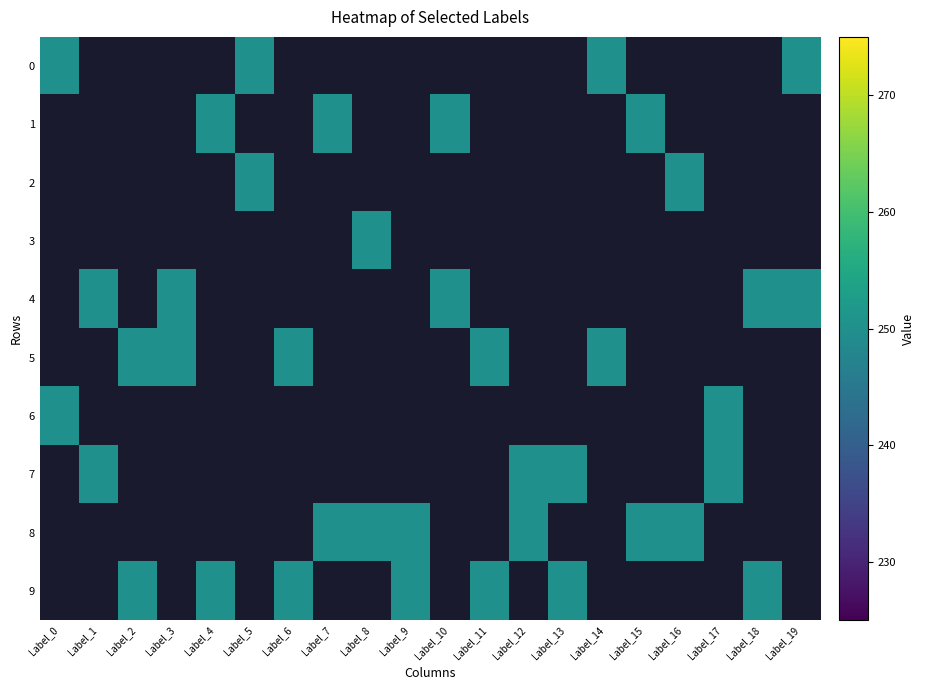

Which category has the highest value in the 3 series?

8